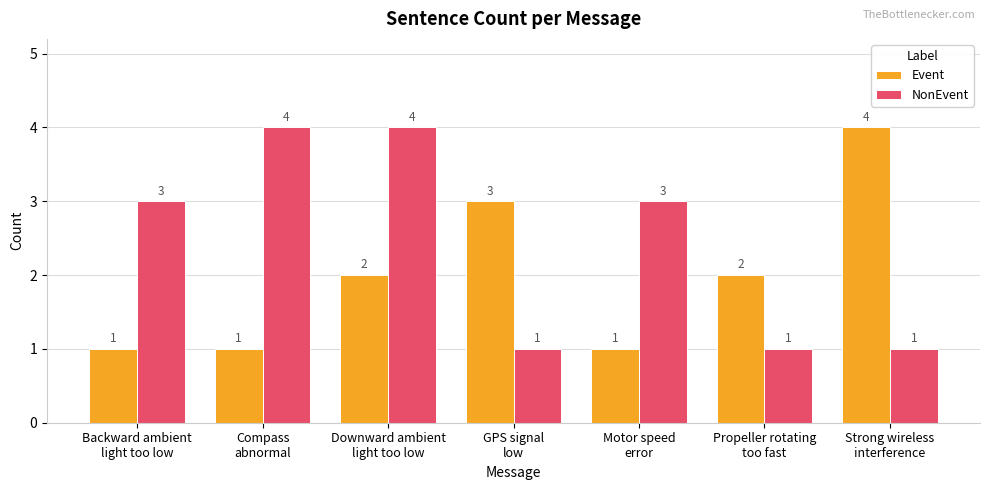

What is the minimum value for Event?

1